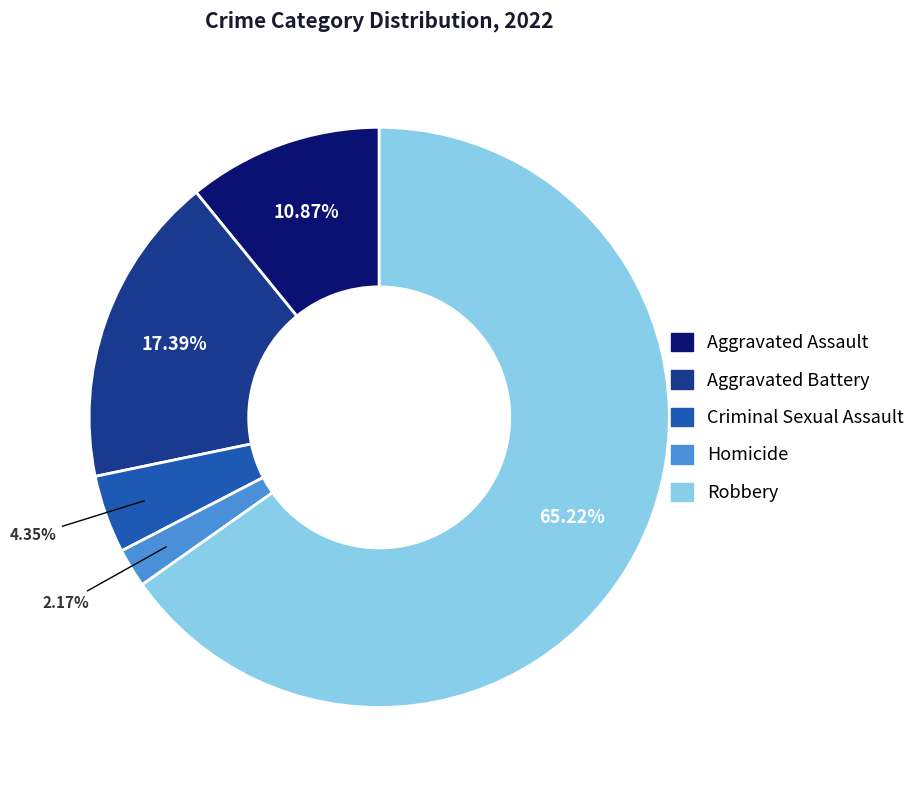

To the nearest percent, what is the difference between the Aggravated Battery and Robbery slice percentages?

48%